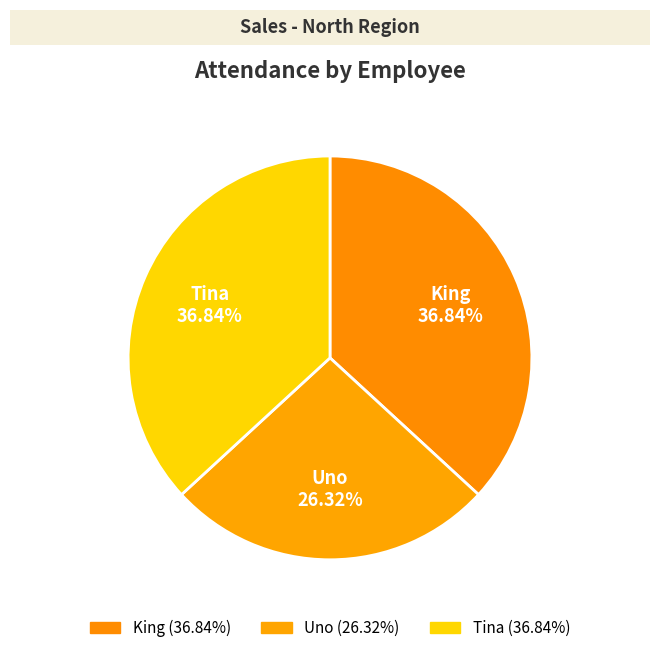

How many segments does this pie chart have?

3